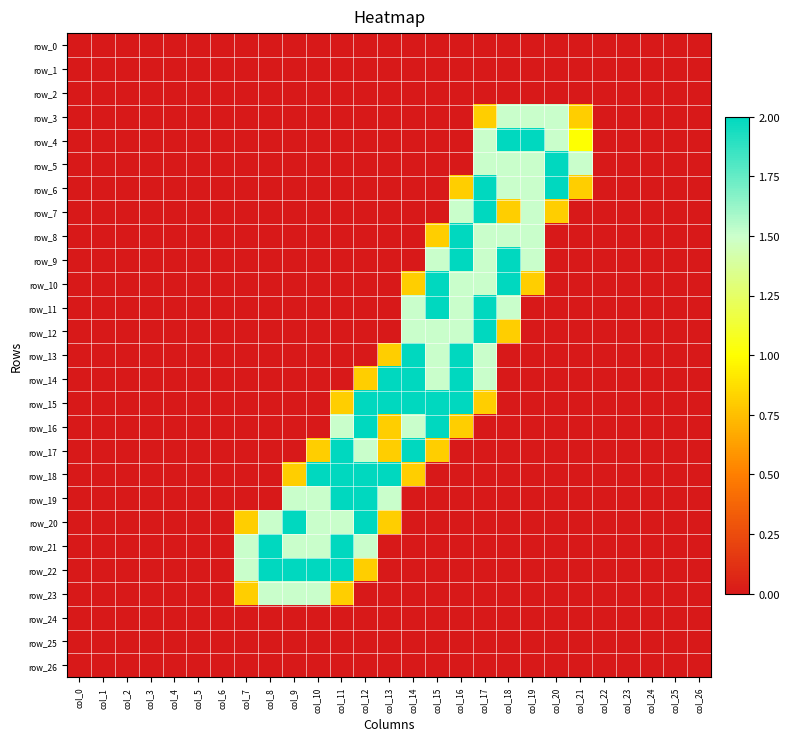

Is the value of row_11 at col_17 greater than the value of row_24 at col_22?

Yes